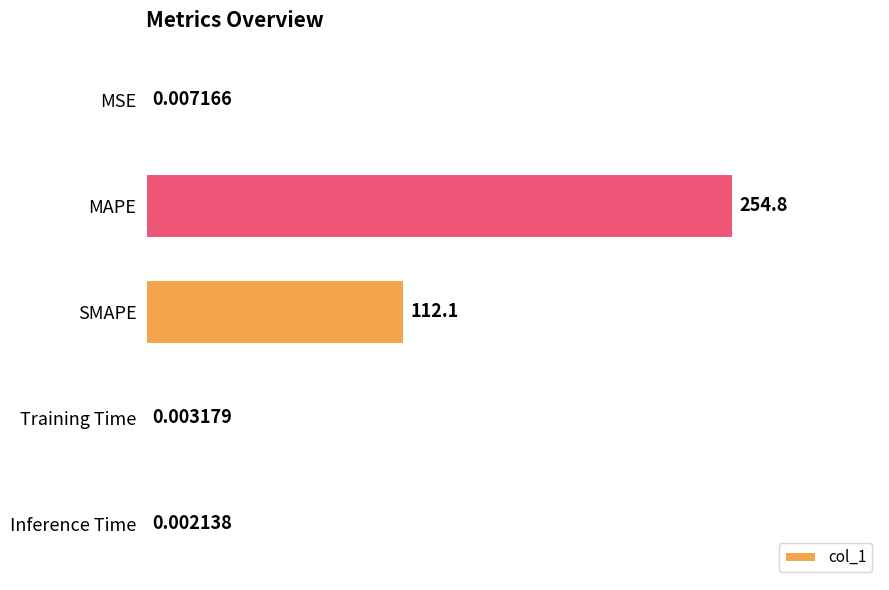

Where is the data nearest to the value 127?

SMAPE